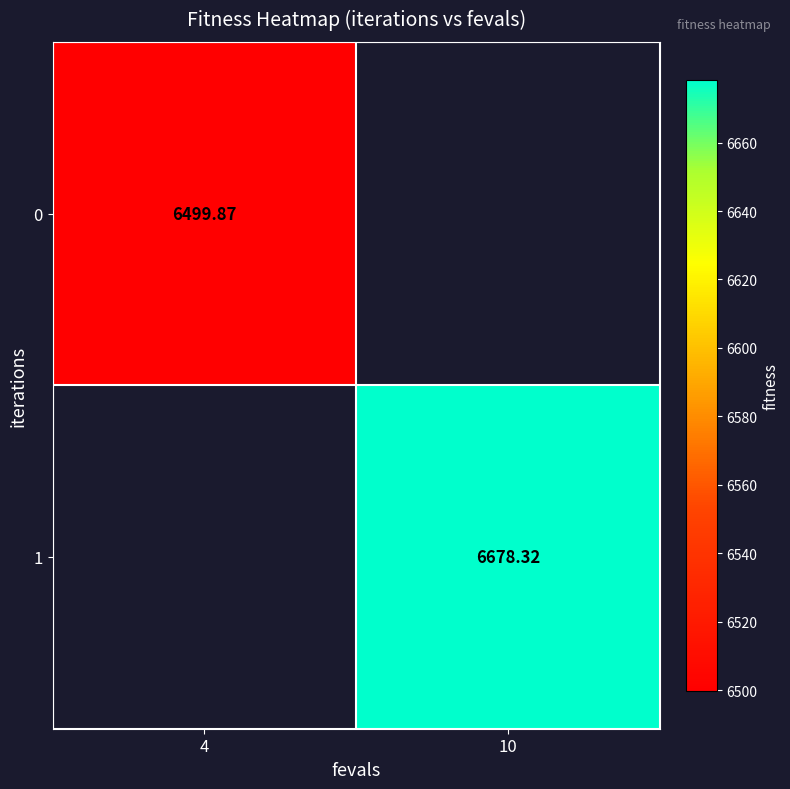

Is the value of 0 at 4 greater than the value of 1 at 4?

No